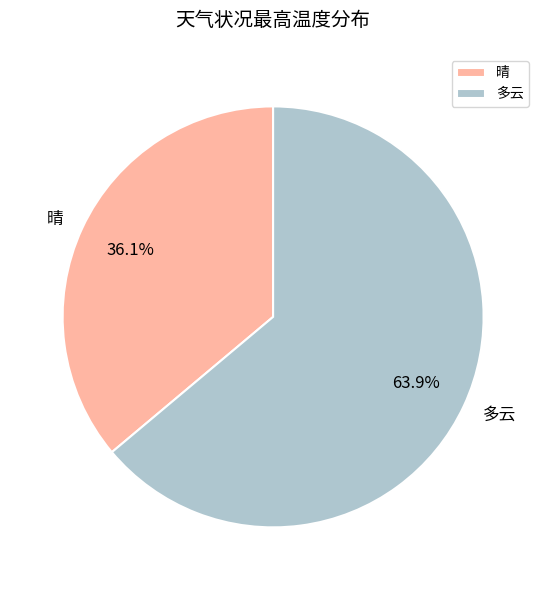

True or false: 多云 accounts for 25% of the total.

False